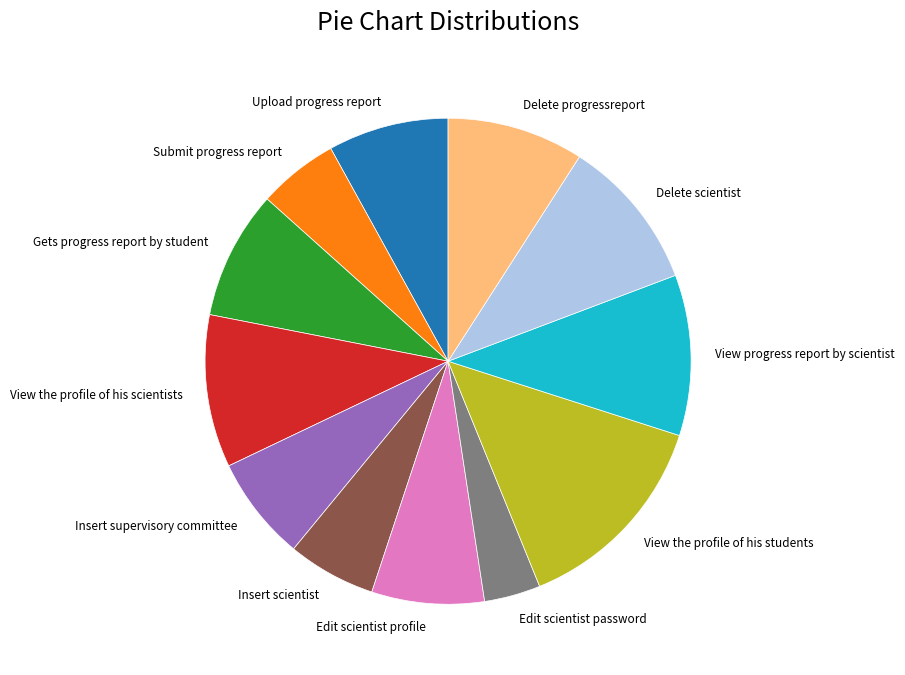

What is the largest slice in the pie chart?

View the profile of his students